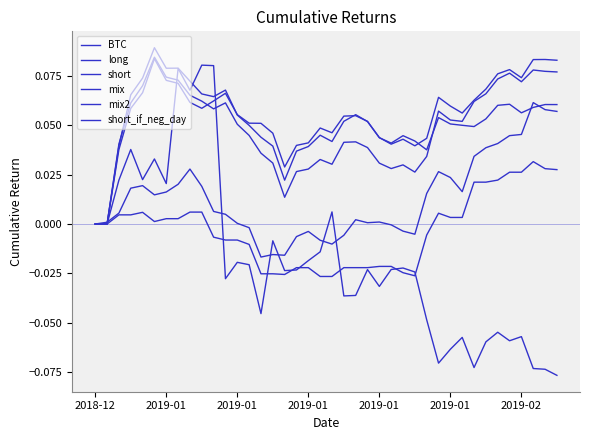

How many times do mix and long cross each other?

6